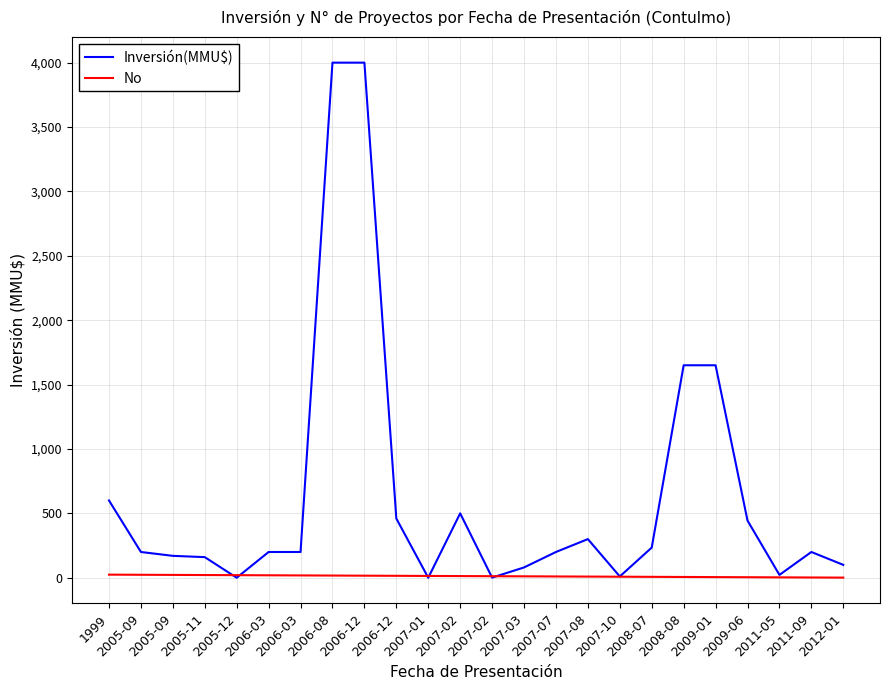

List the labels in order of No value, largest first.

1999, 2005-09, 2005-09, 2005-11, 2005-12, 2006-03, 2006-03, 2006-08, 2006-12, 2006-12, 2007-01, 2007-02, 2007-02, 2007-03, 2007-07, 2007-08, 2007-10, 2008-07, 2008-08, 2009-01, 2009-06, 2011-05, 2011-09, 2012-01